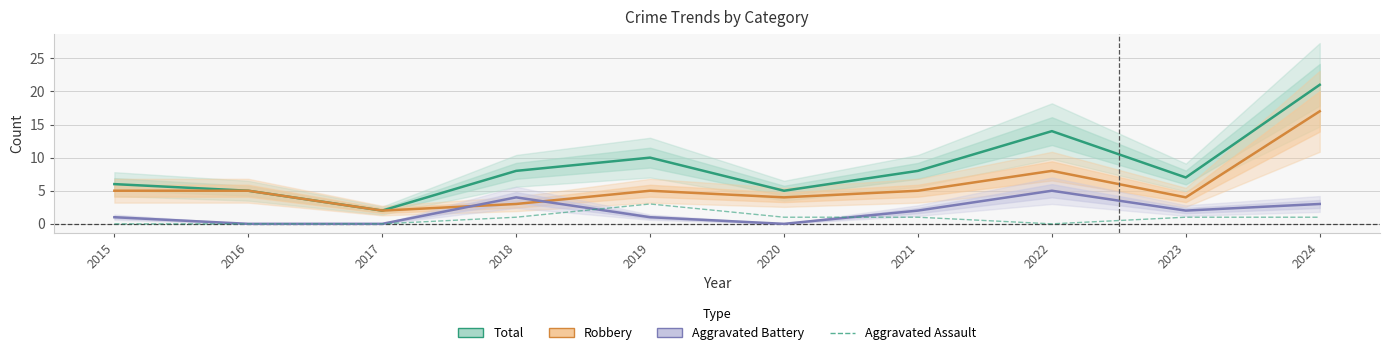

The value of Aggravated Battery at 2016 is 3. True or false?

False